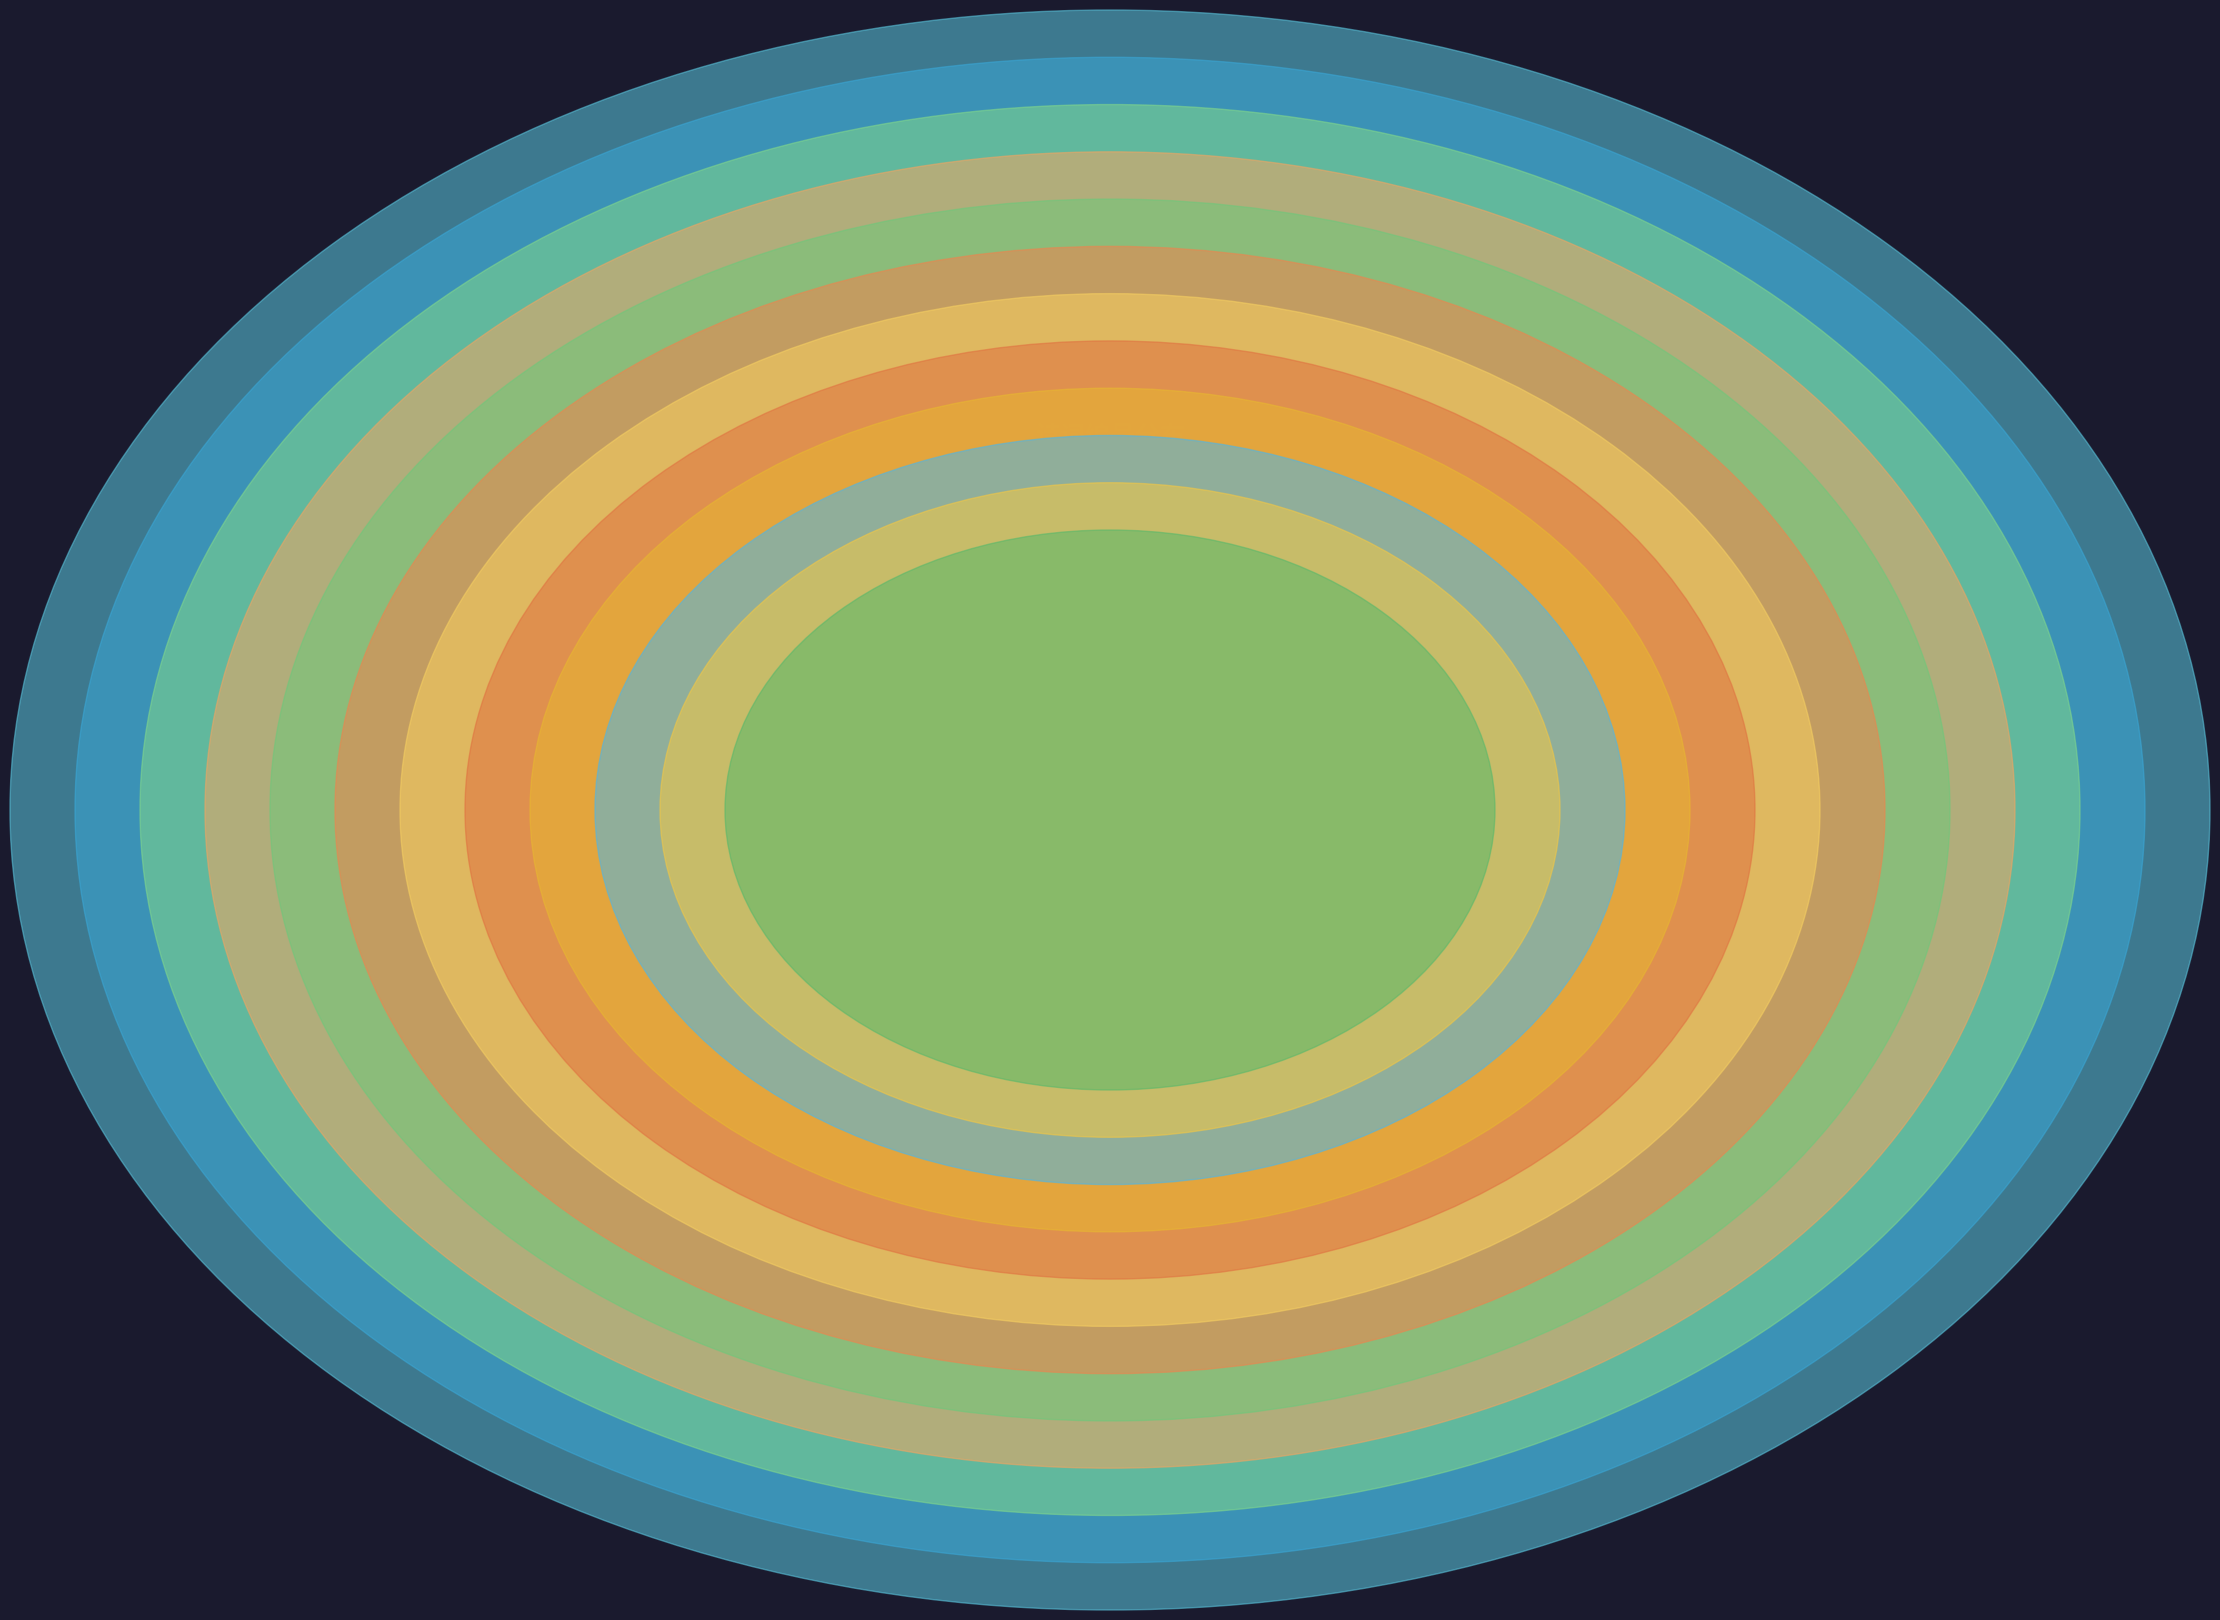

What percentage is the 三月二十一日泛舟十绝 其九 slice, to the nearest percent?

8%